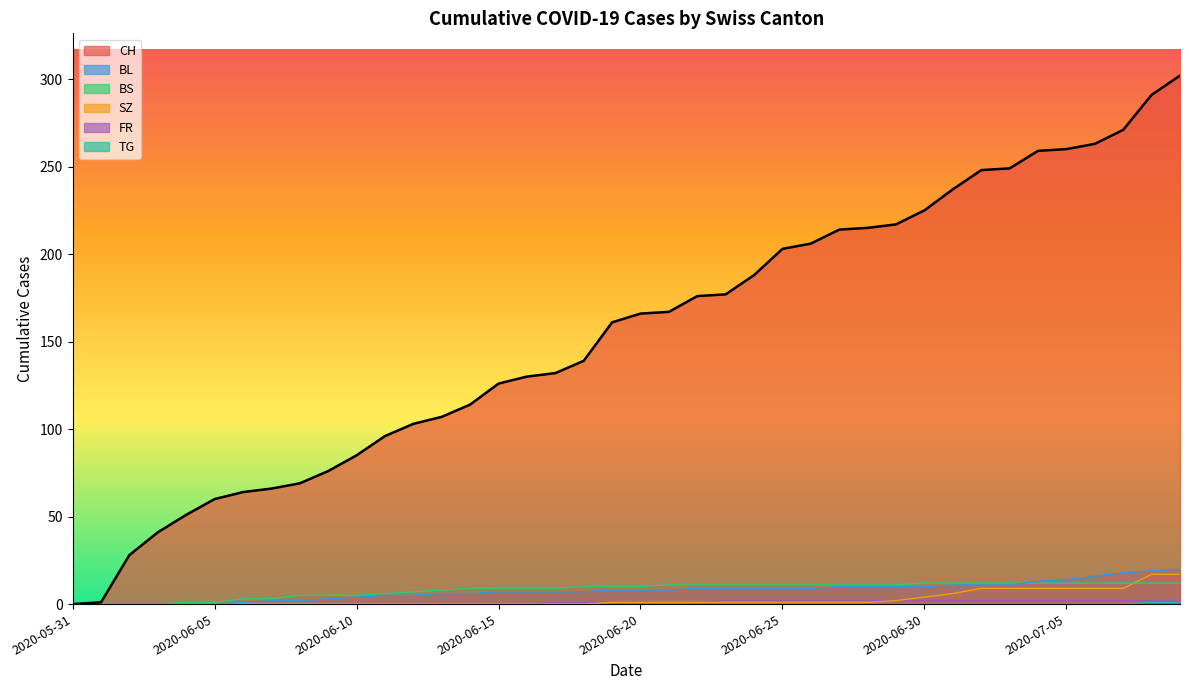

What is the sum of the FR values at 2020-06-11 and 2020-07-01?

2